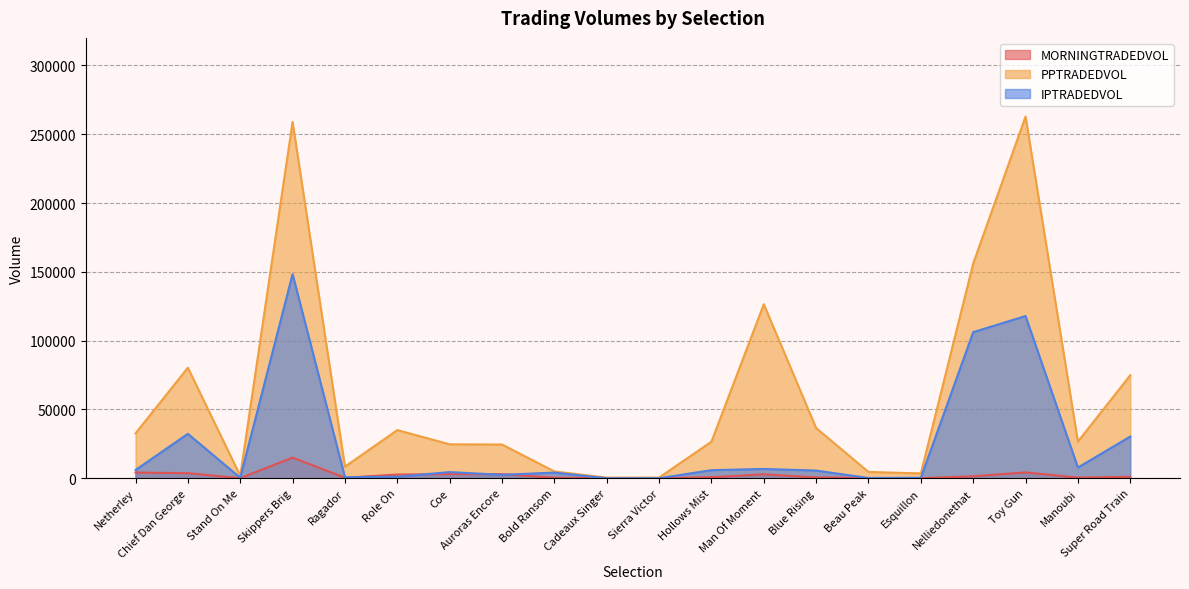

Read the IPTRADEDVOL value at Beau Peak.

187.7